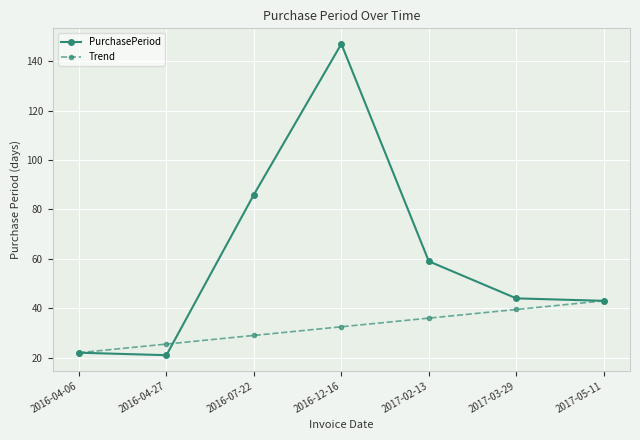

At which label does PurchasePeriod reach its peak?

2016-12-16